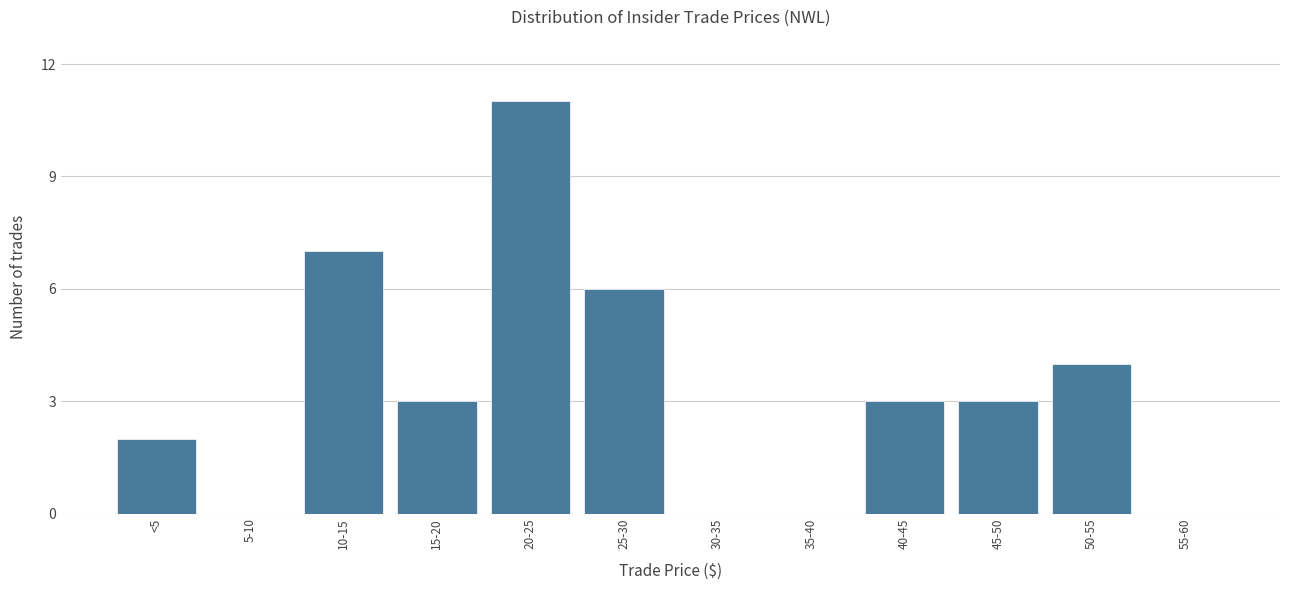

Reading right to left, list all the values displayed in this chart.

55-60=0	50-55=4	45-50=3	40-45=3	35-40=0	30-35=0	25-30=6	20-25=11	15-20=3	10-15=7	5-10=0	<5=2